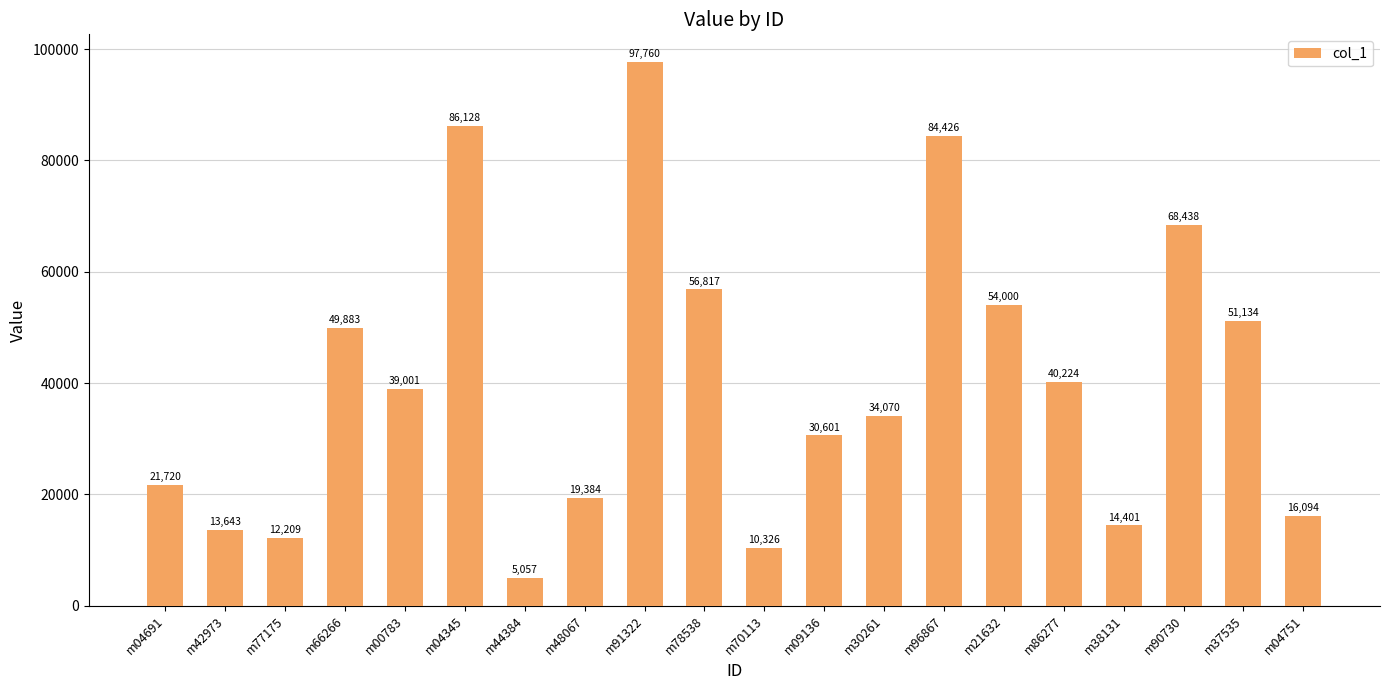

What is the difference between the maximum and second lowest values?

87434